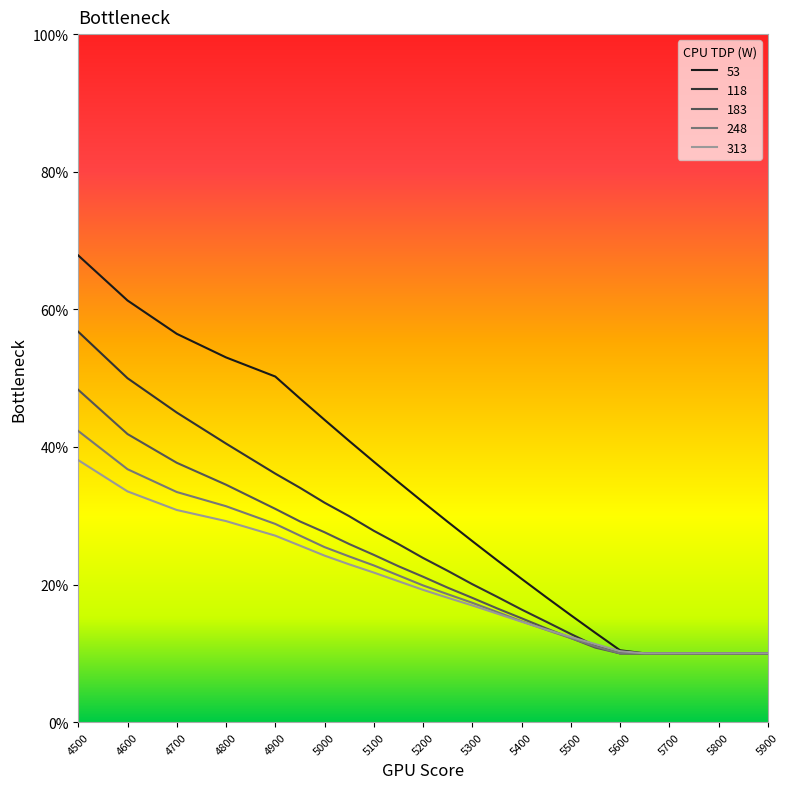

Read the 183 value at 5700.

0.1